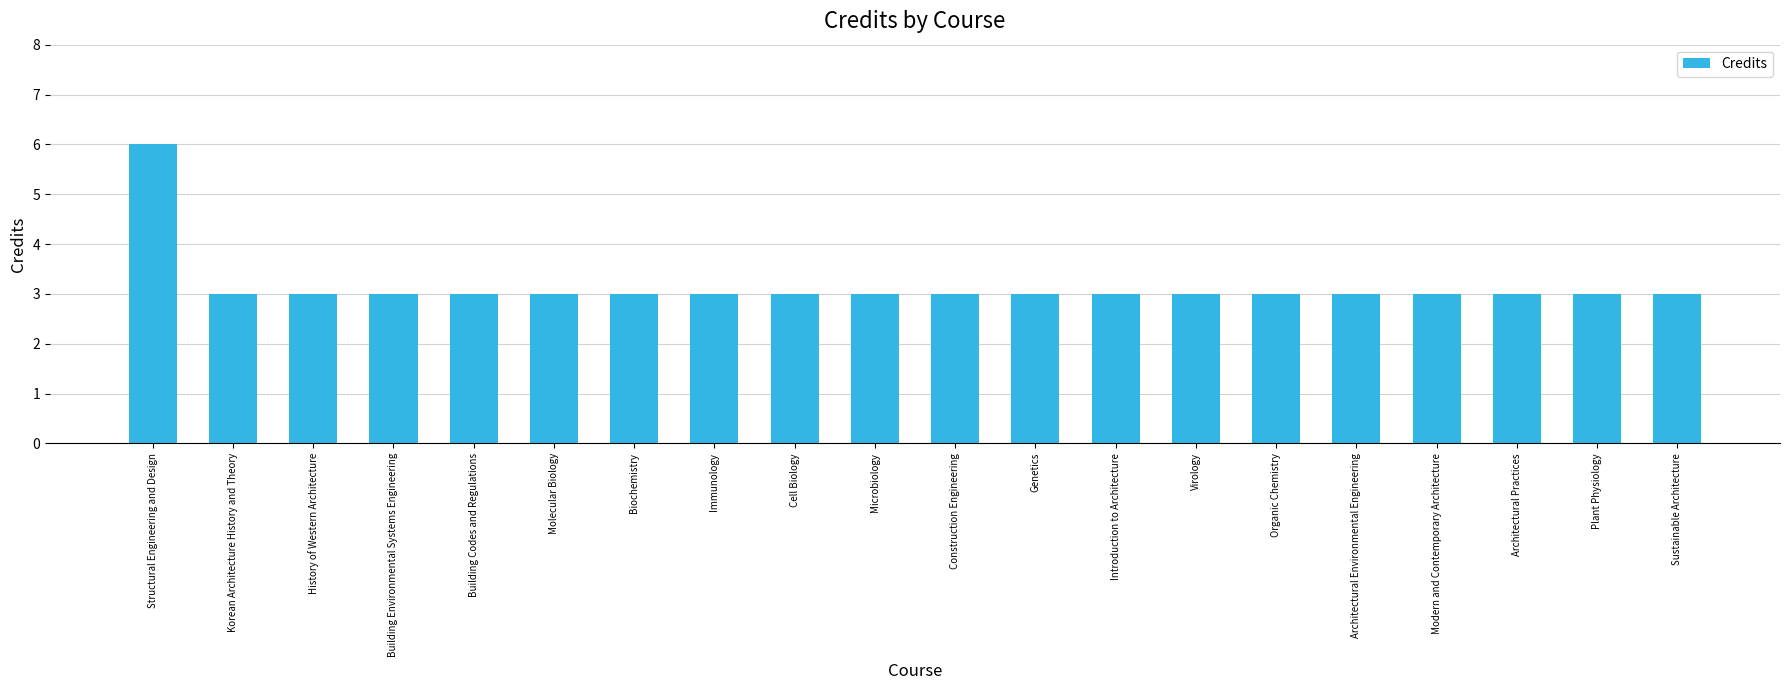

Reading left to right, list all the values displayed in this chart.

6	3	3	3	3	3	3	3	3	3	3	3	3	3	3	3	3	3	3	3